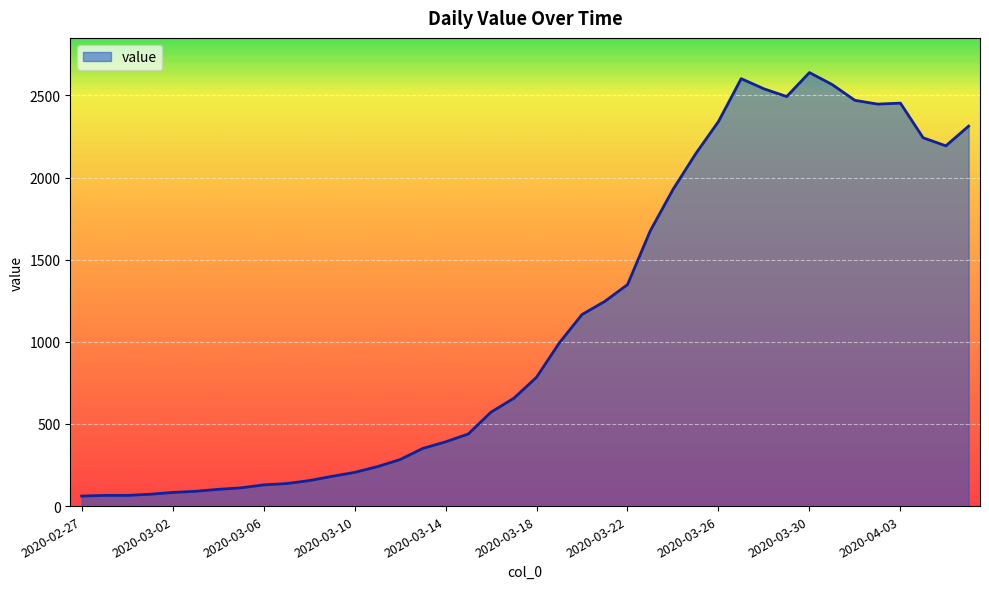

What is the maximum value shown in the chart?

2639